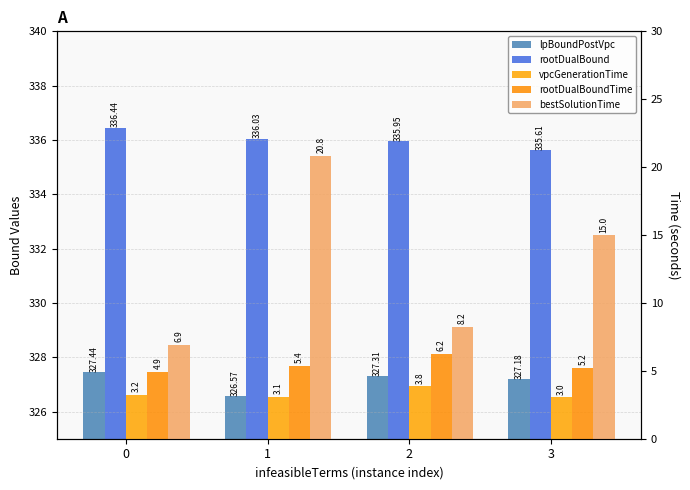

List the labels in order of rootDualBoundTime value, largest first.

2, 1, 3, 0